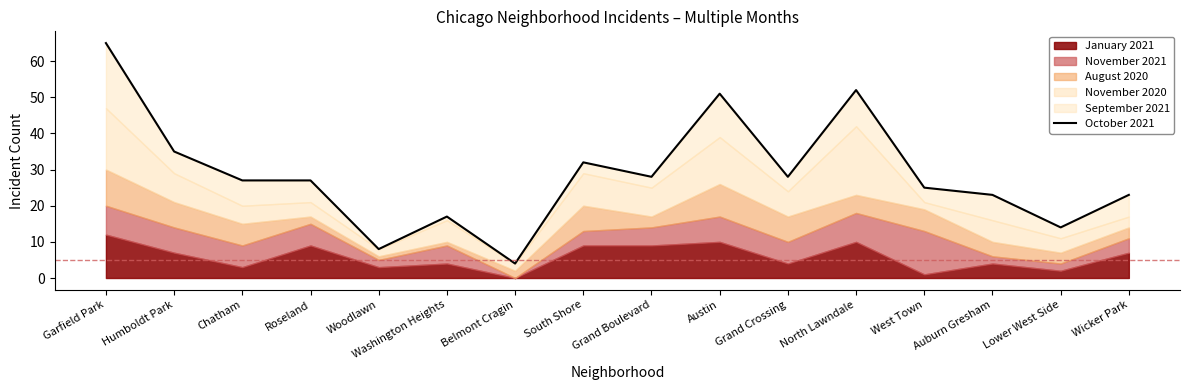

Reading right to left, list all the values displayed in this chart.

23	14	23	25	52	28	51	28	32	4	17	8	27	27	35	65